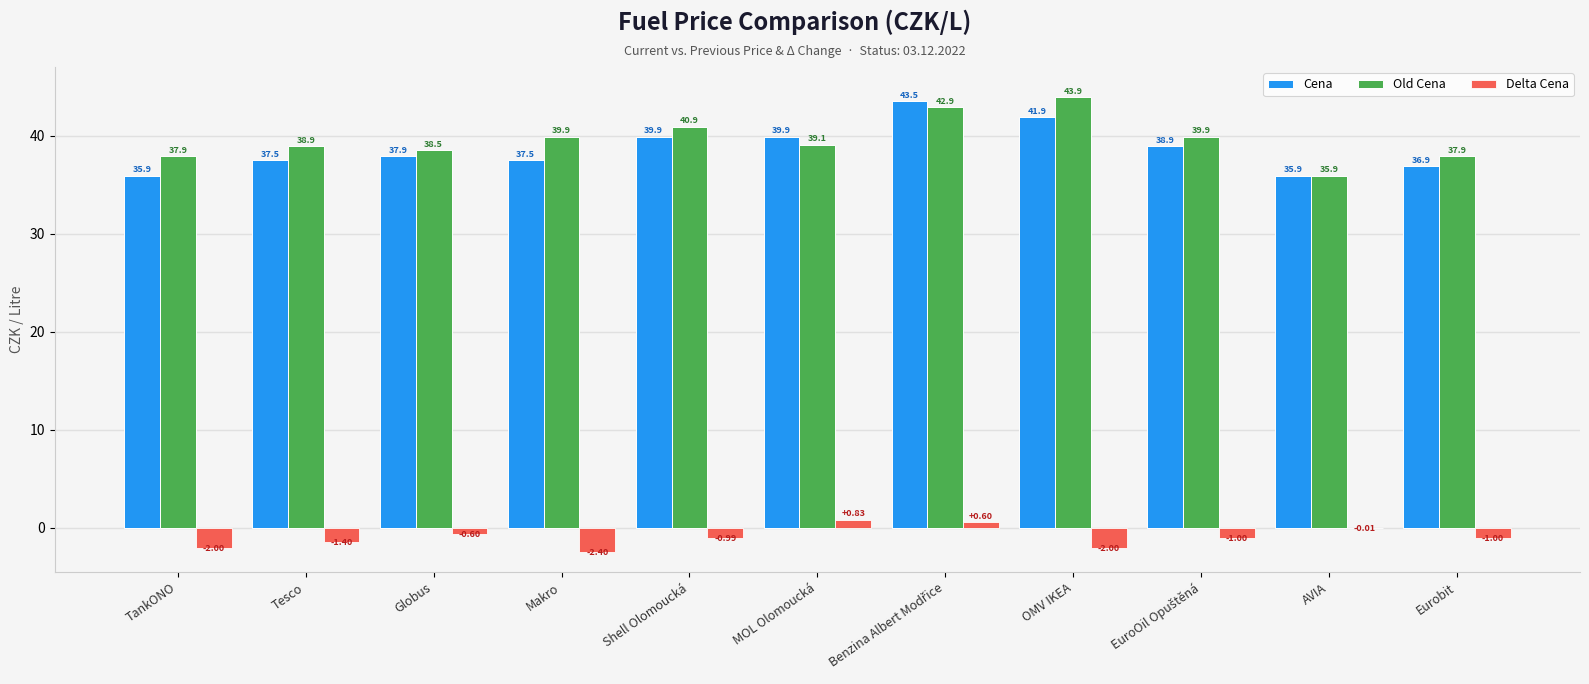

How many positive values does the Delta Cena series have?

2